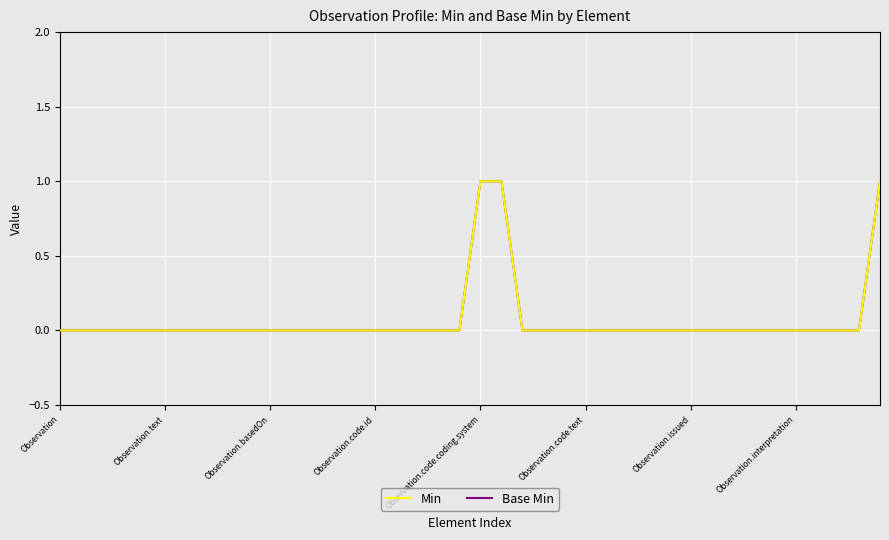

Does the chart have visible grid lines?

Yes